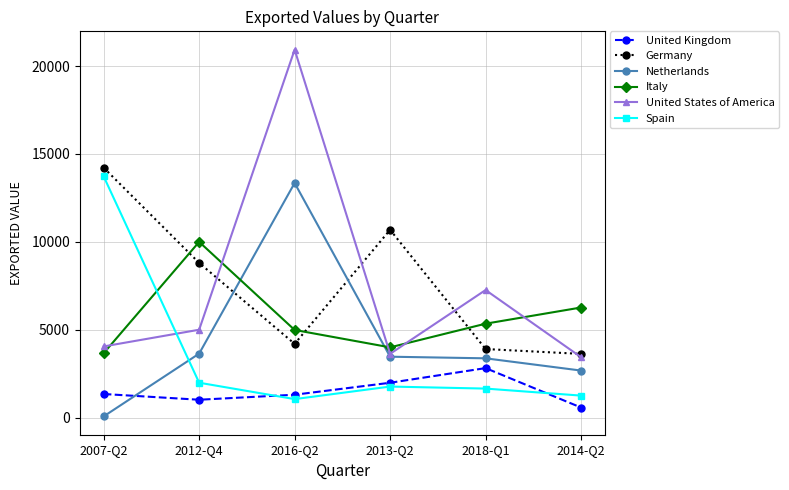

How many distinct data groups are displayed?

6